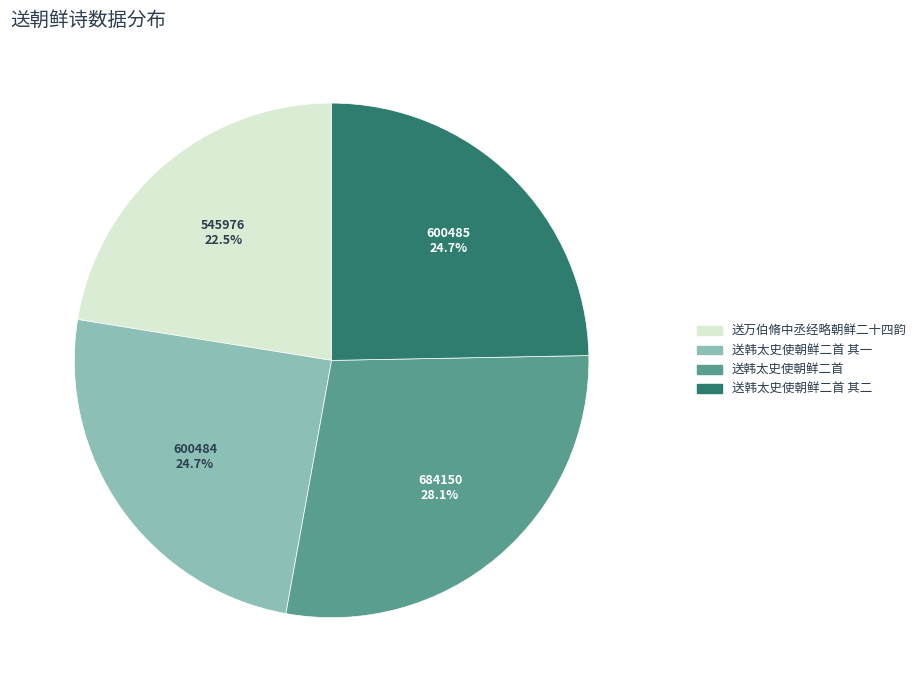

Between 送韩太史使朝鲜二首 其二 and 送万伯脩中丞经略朝鲜二十四韵, which is larger?

送韩太史使朝鲜二首 其二